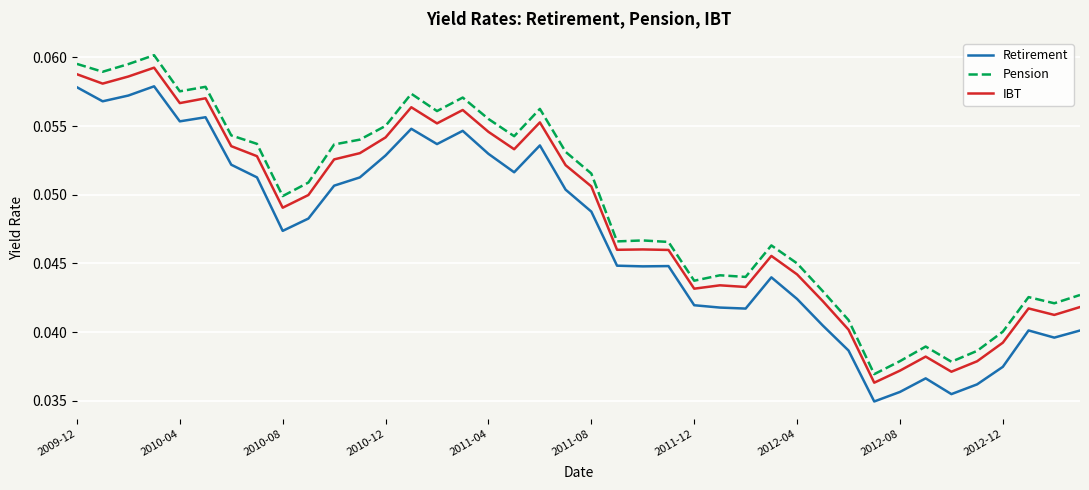

True or false: Retirement and Pension intersect in this chart.

False